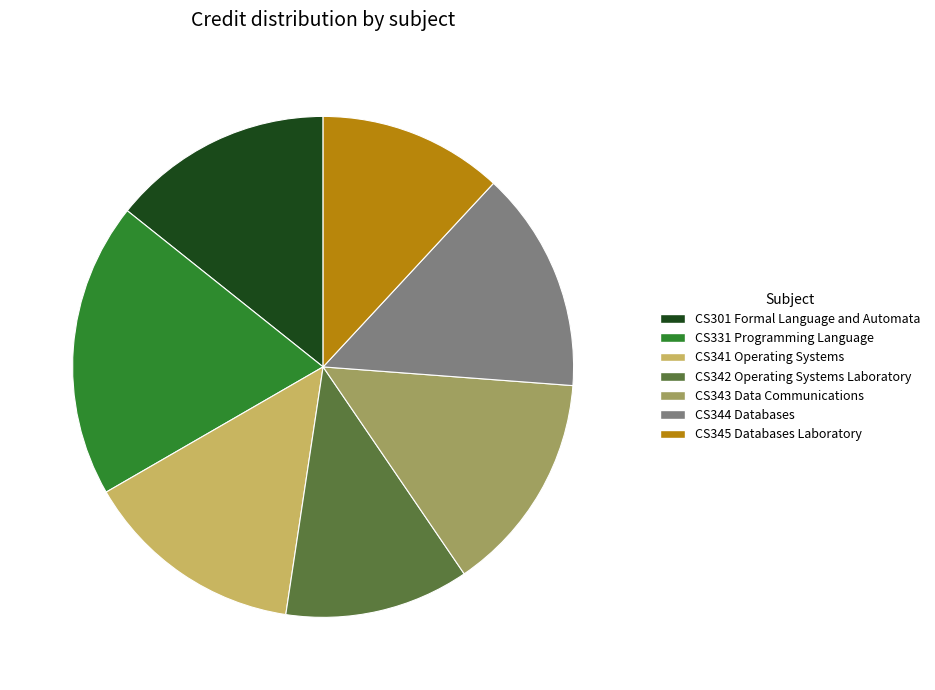

Approximately how many times larger is the value at CS343 Data Communications compared to CS344 Databases?

1.0